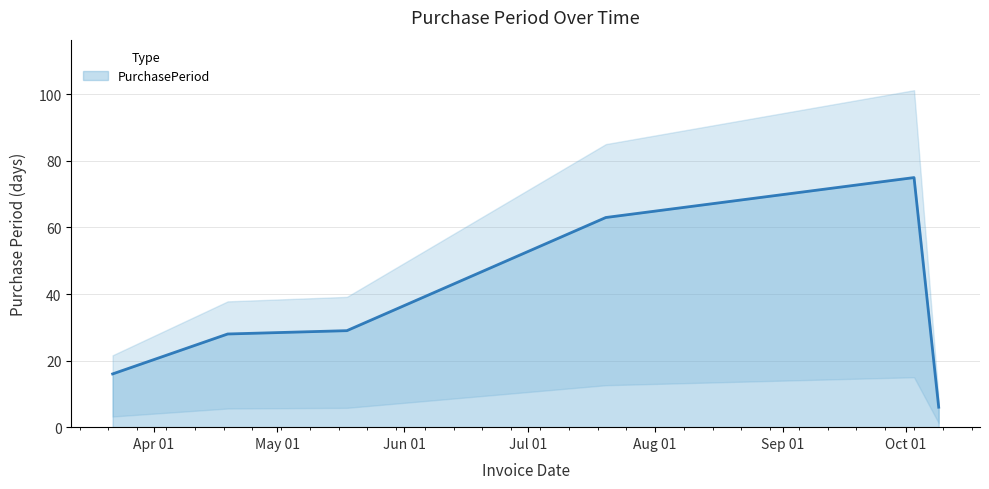

What is the label of the 3rd point from the right?

2017-07-20